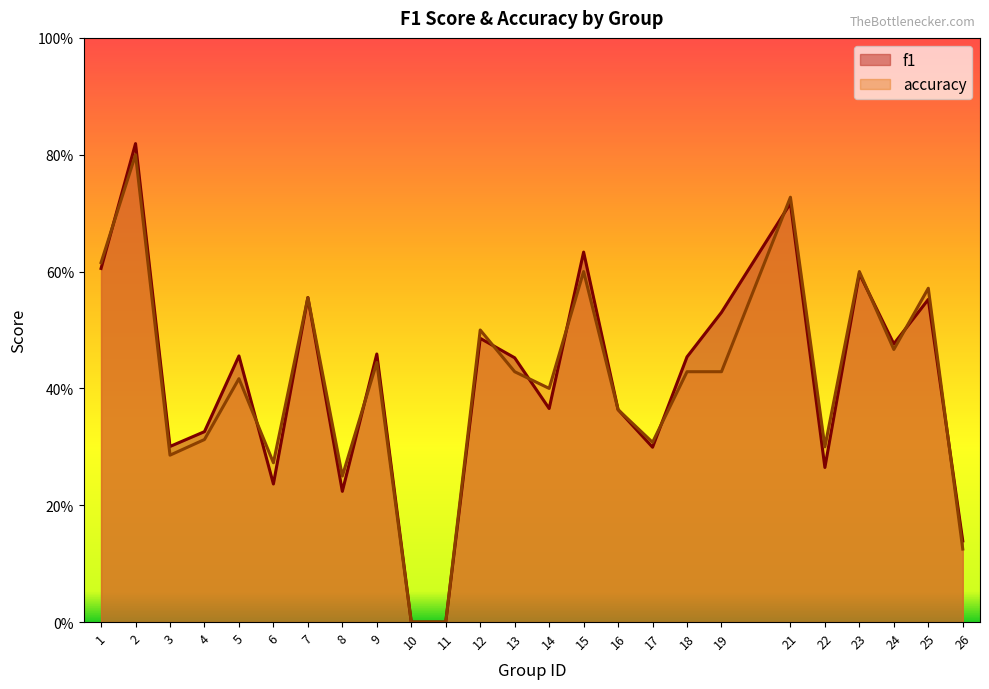

Reading right to left, extract all data points from this chart.

f1: 0.1	0.6	0.5	0.6	0.3	0.7	0.5	0.5	0.3	0.4	0.6	0.4	0.5	0.5	0.0	0.0	0.5	0.2	0.6	0.2	0.5	0.3	0.3	0.8	0.6
accuracy: 0.1	0.6	0.5	0.6	0.3	0.7	0.4	0.4	0.3	0.4	0.6	0.4	0.4	0.5	0.0	0.0	0.4	0.2	0.6	0.3	0.4	0.3	0.3	0.8	0.6